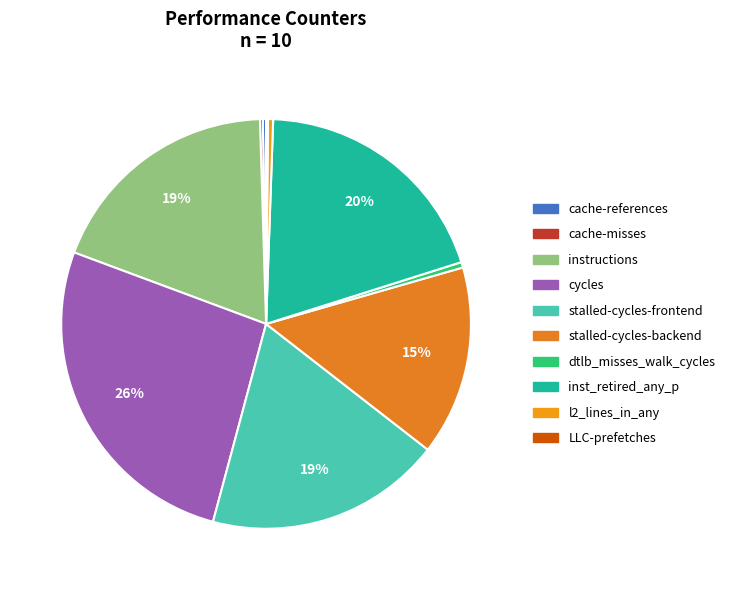

To the nearest percent, what is the difference between the cycles and LLC-prefetches slice percentages?

26%